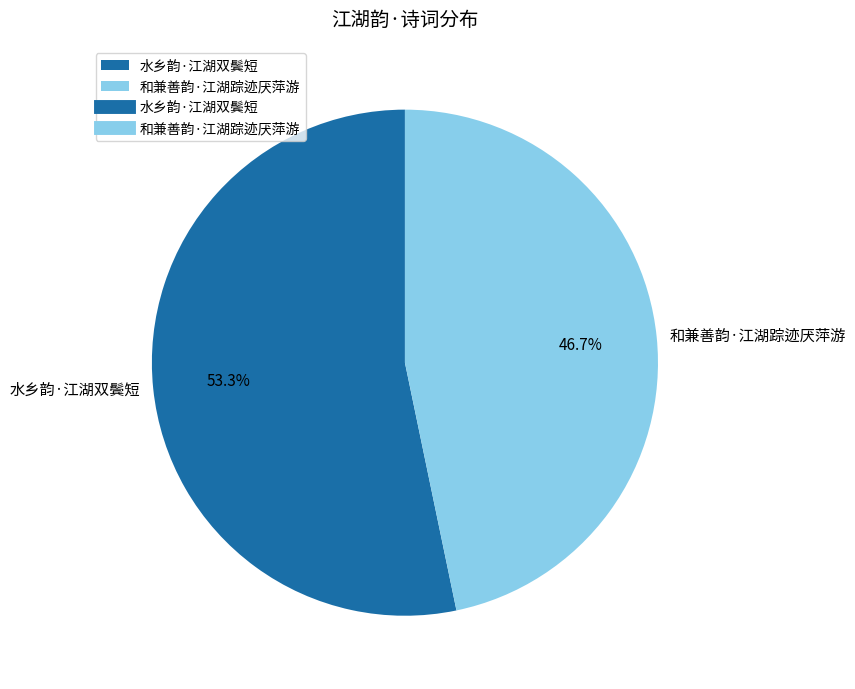

To the nearest percent, what is the difference between the 水乡韵·江湖双鬓短 and 和兼善韵·江湖踪迹厌萍游 slice percentages?

7%